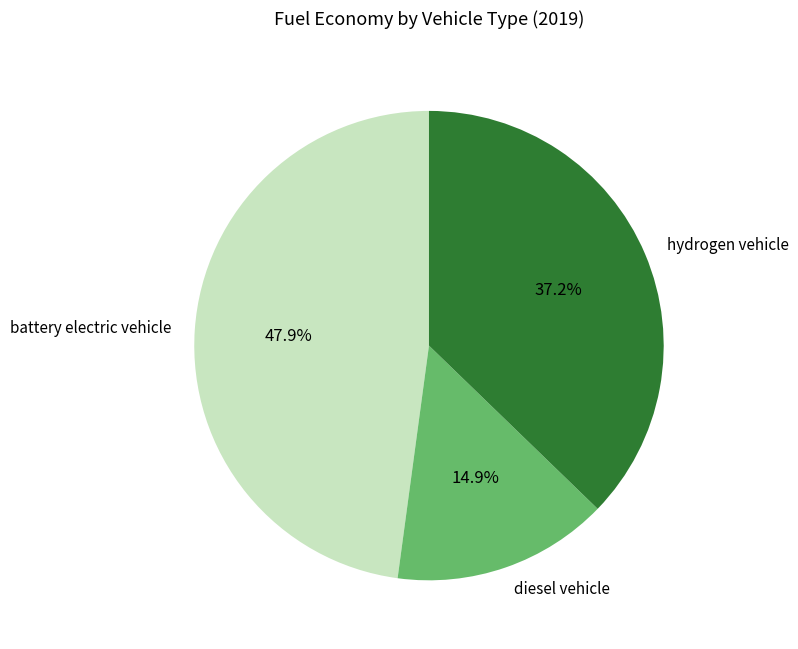

Combined, do hydrogen vehicle and battery electric vehicle account for over 50%?

Yes